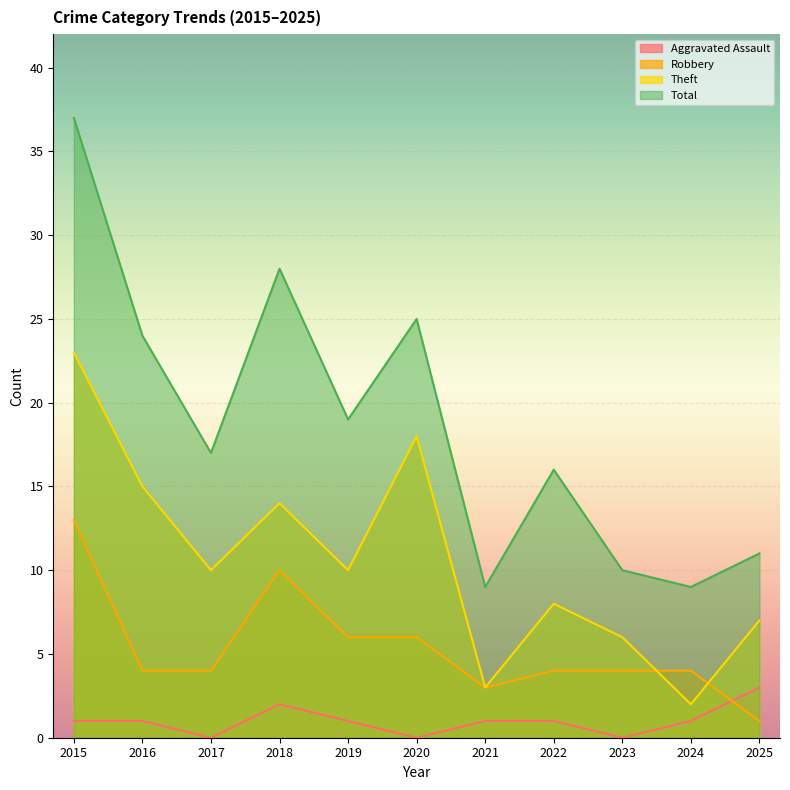

What is the difference between the Aggravated Assault values at 2025 and 2015?

2